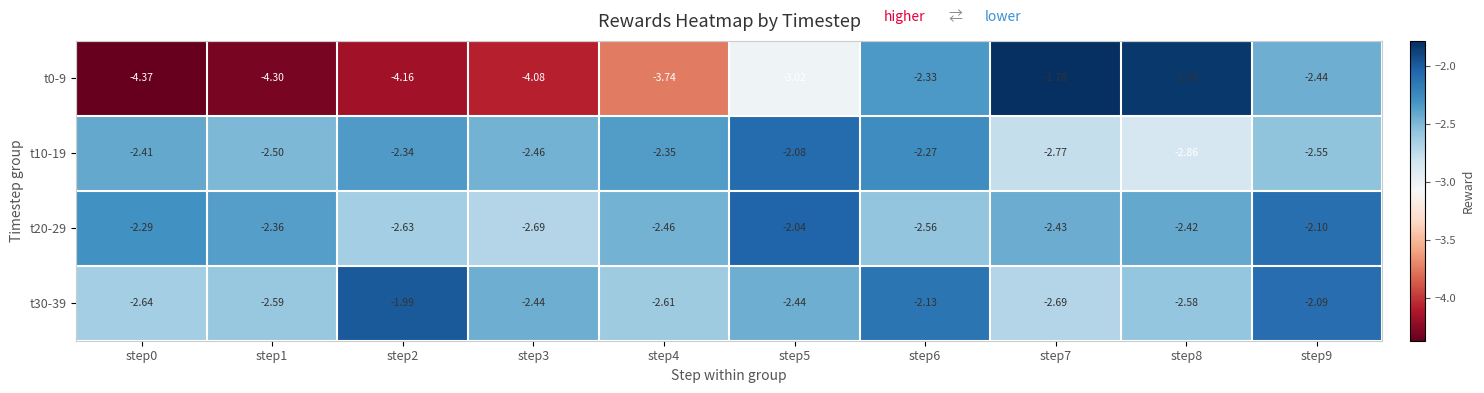

Is the value of t0-9 at step6 greater than the value of t20-29 at step7?

Yes